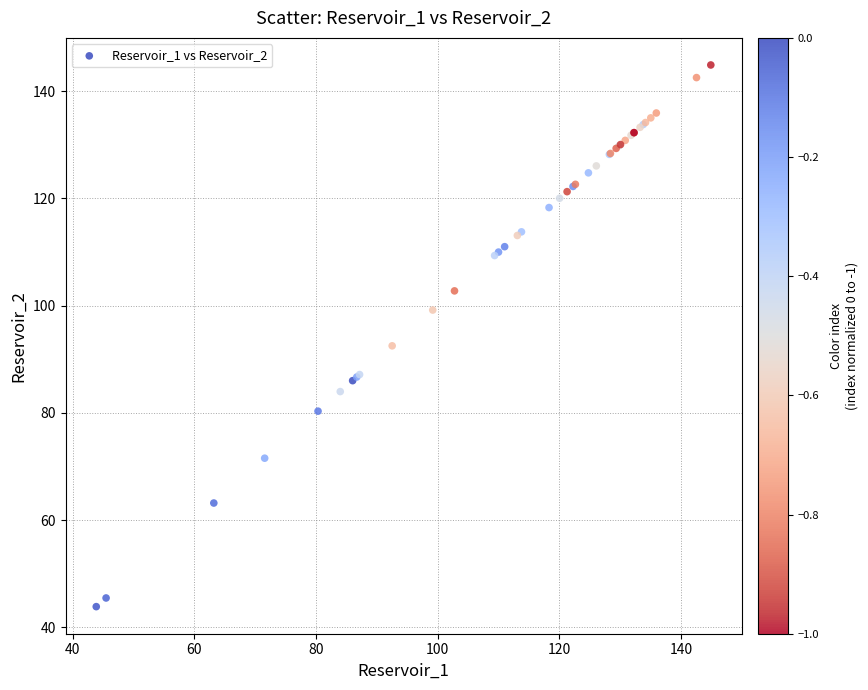

What Y value in the scatter plot is closest to 94?

92.5